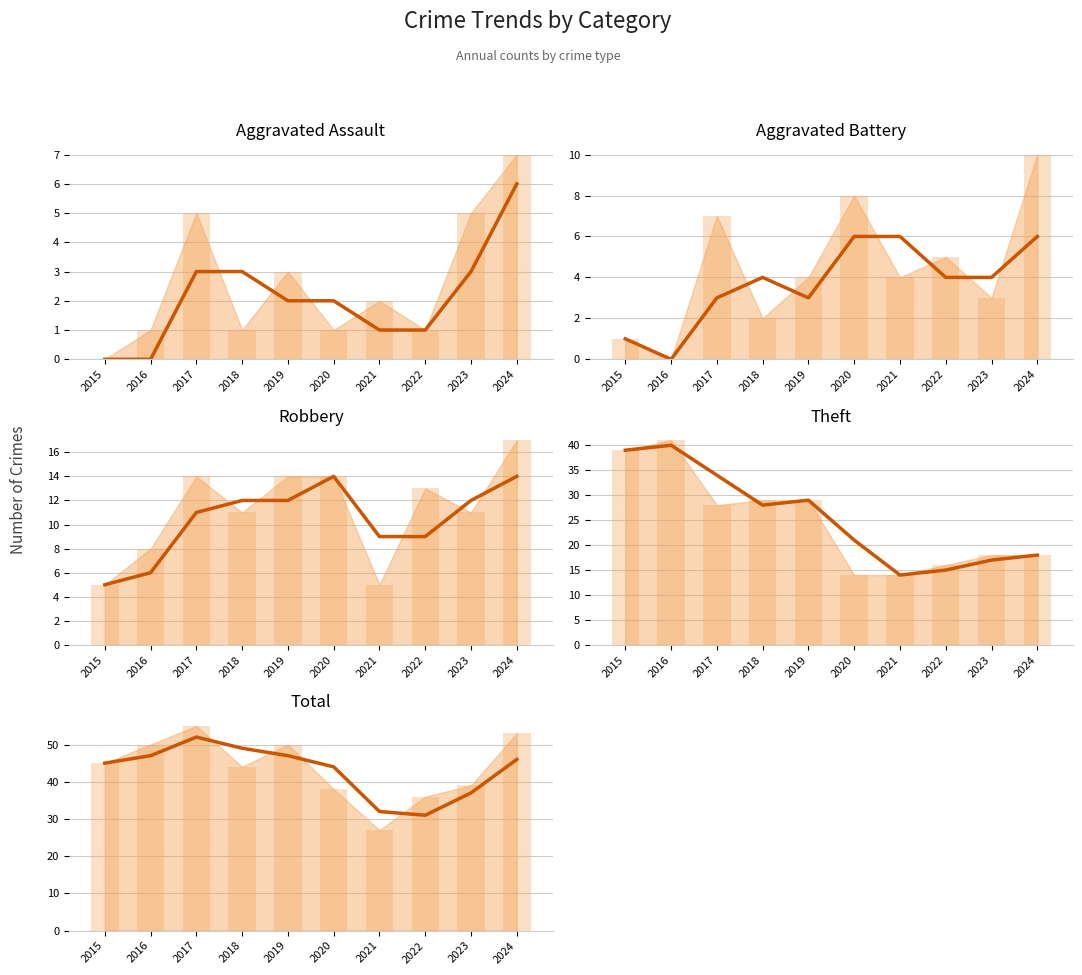

How many bars are there in total?

50